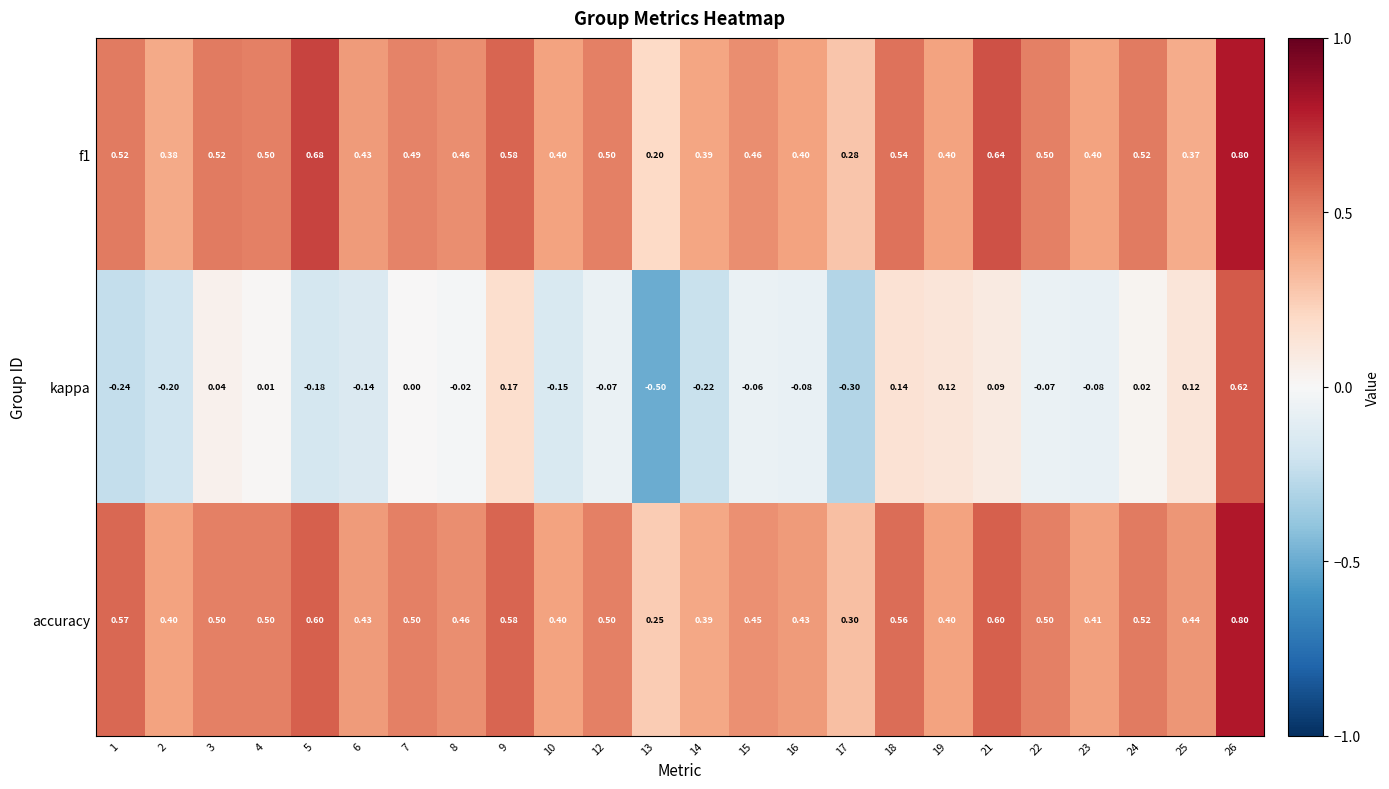

Which series has the largest total across all categories?

accuracy